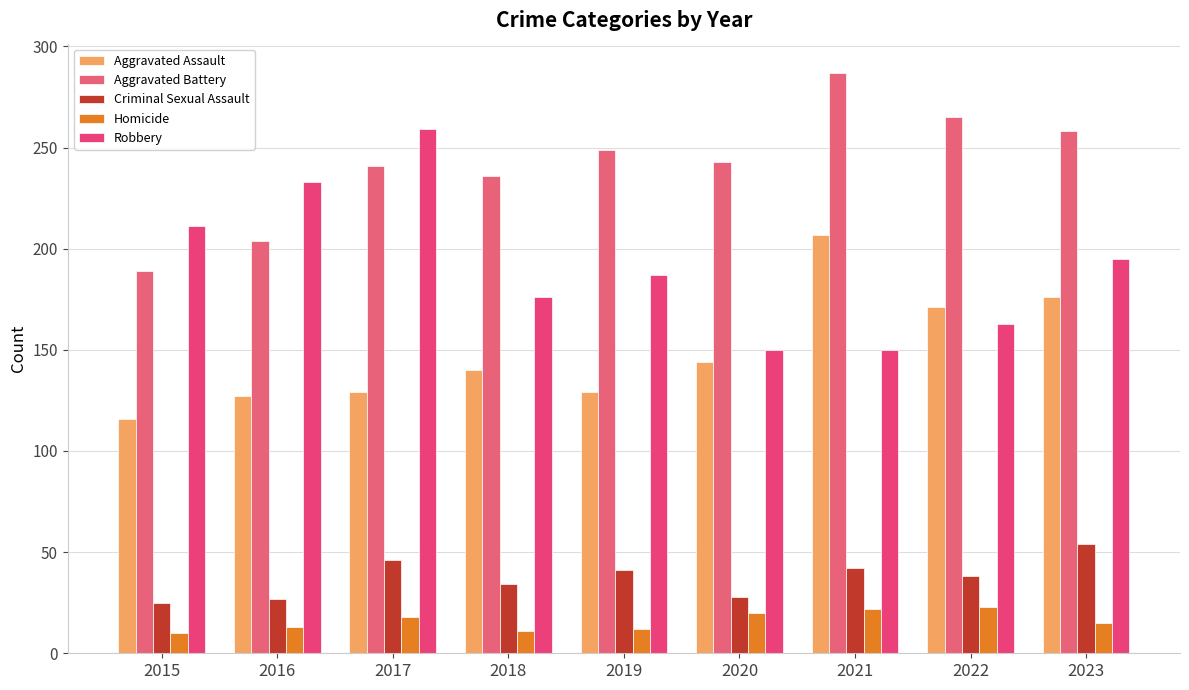

The Robbery series shows 150 at 2020. True or false?

True